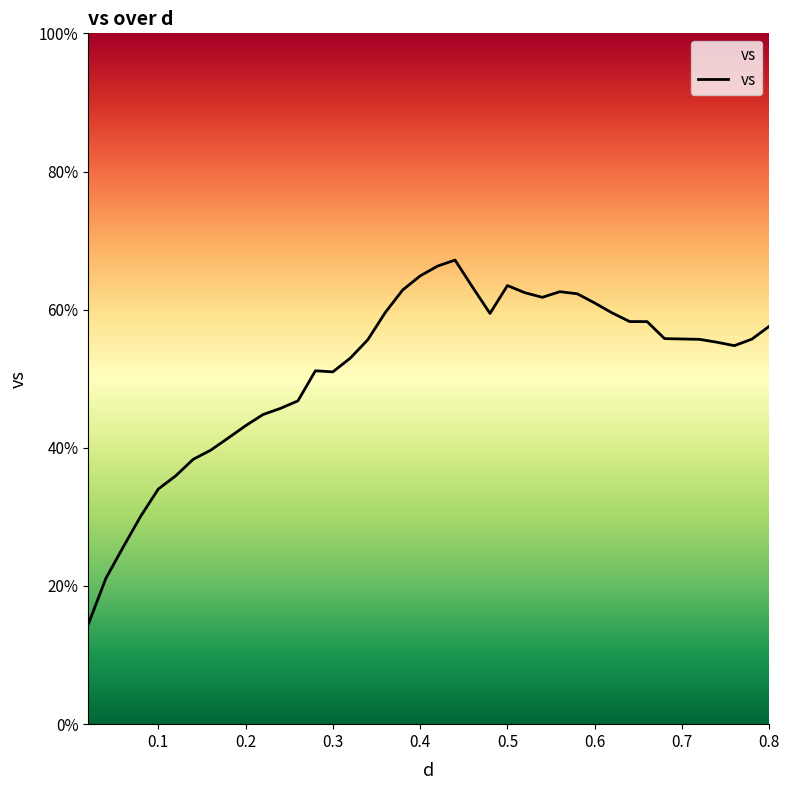

What is the minimum value shown in the chart?

14.5